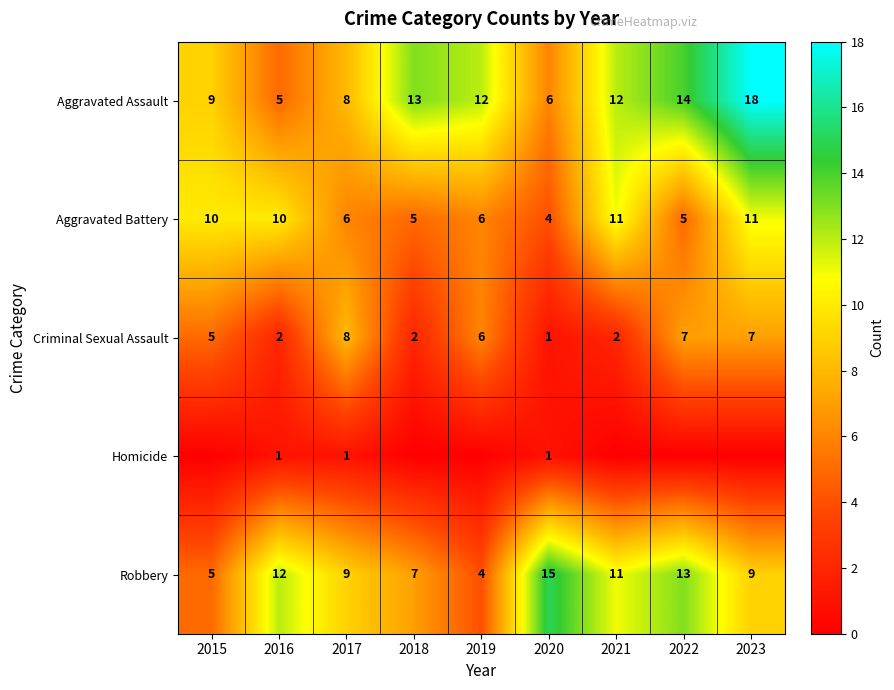

What is the maximum value shown in the chart?

18